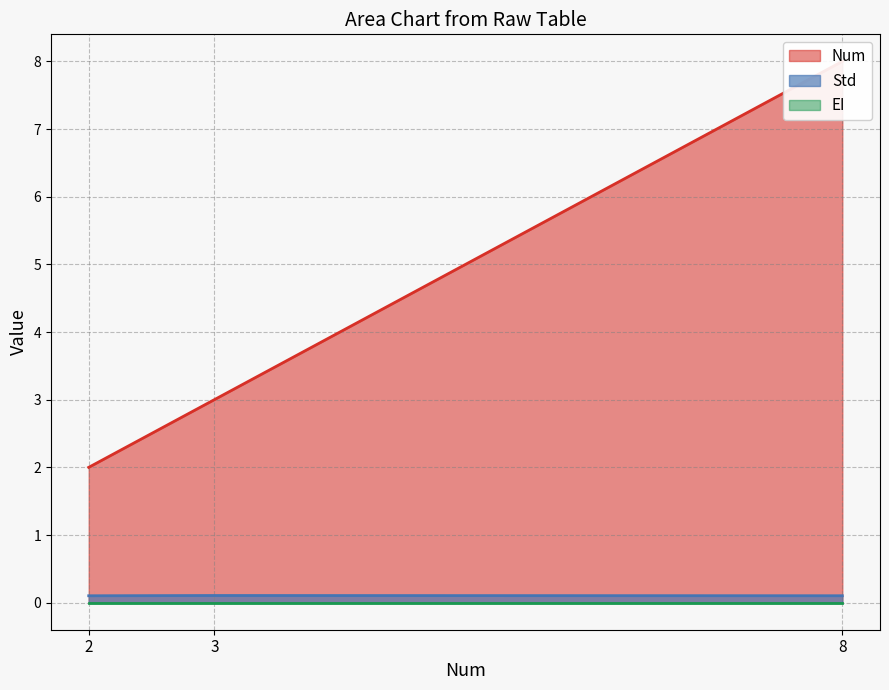

What is the average value of the Std series?

0.1